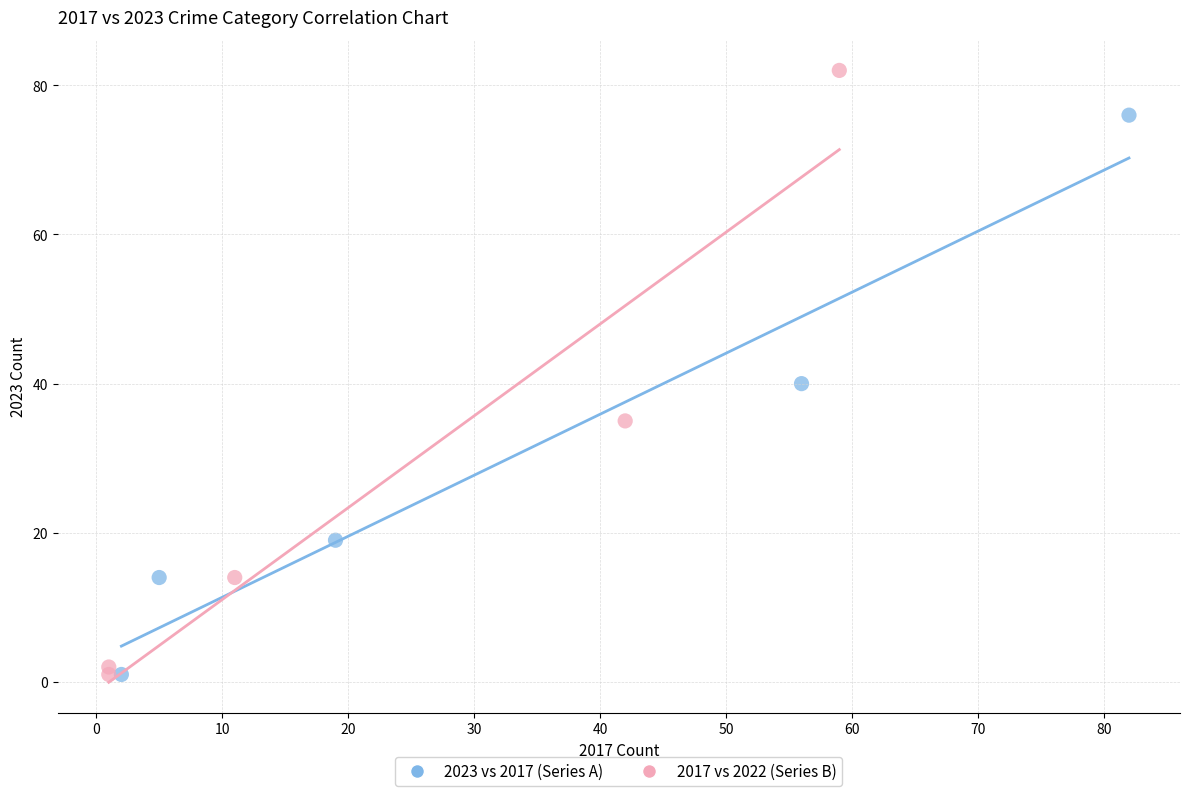

Which series has the widest spread of Y values?

2017 vs 2022 (Series B)